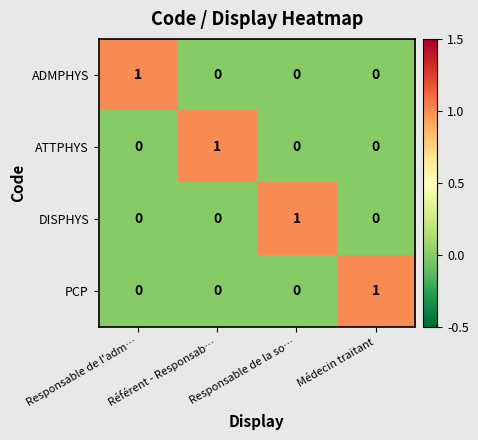

Count the PCP values in the range 0 to 1.

4